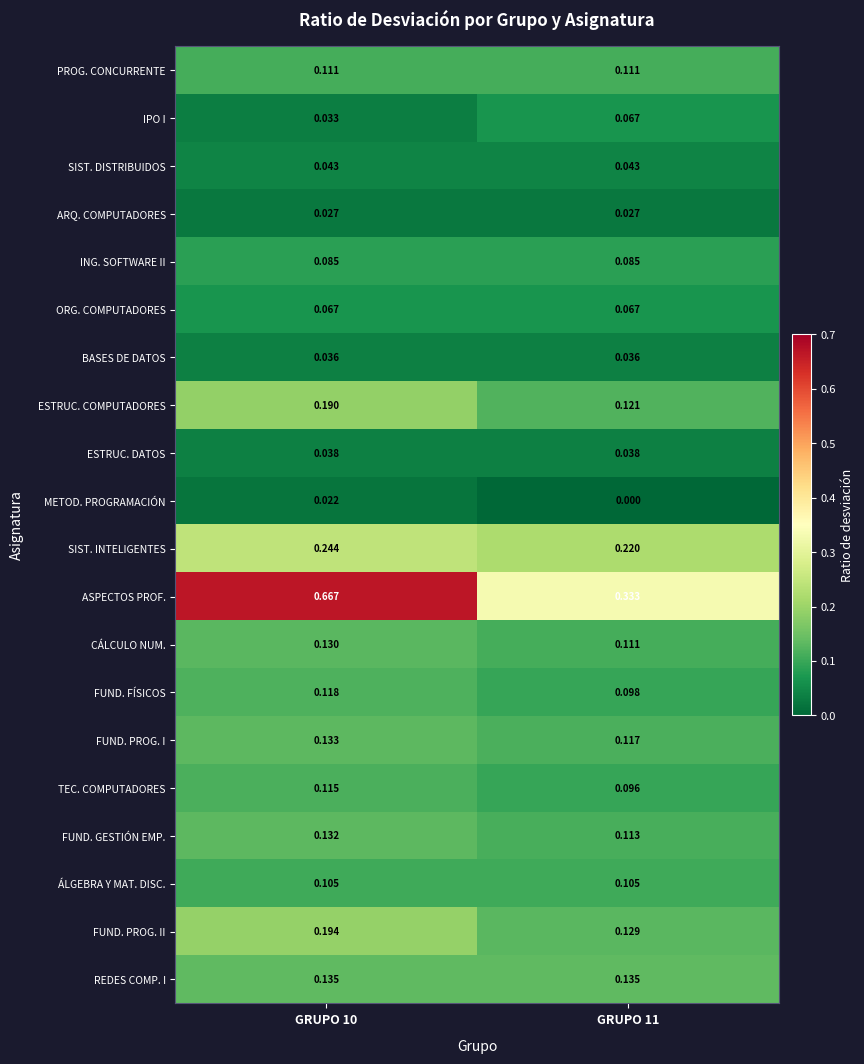

Rank the series at GRUPO 10 from lowest to highest value.

METOD. PROGRAMACIÓN, ARQ. COMPUTADORES, IPO I, BASES DE DATOS, ESTRUC. DATOS, SIST. DISTRIBUIDOS, ORG. COMPUTADORES, ING. SOFTWARE II, ÁLGEBRA Y MAT. DISC., PROG. CONCURRENTE, TEC. COMPUTADORES, FUND. FÍSICOS, CÁLCULO NUM., FUND. GESTIÓN EMP., FUND. PROG. I, REDES COMP. I, ESTRUC. COMPUTADORES, FUND. PROG. II, SIST. INTELIGENTES, ASPECTOS PROF.